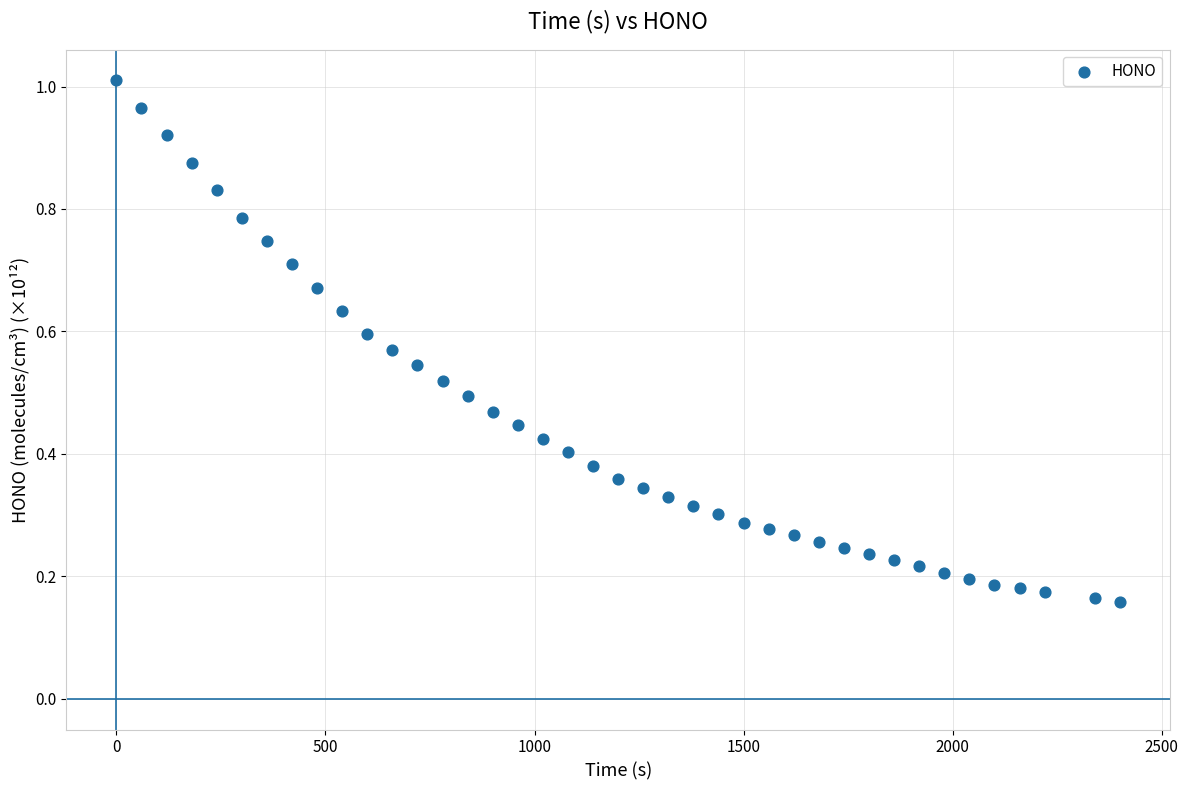

What is the range of X values (max minus min)?

2400.0